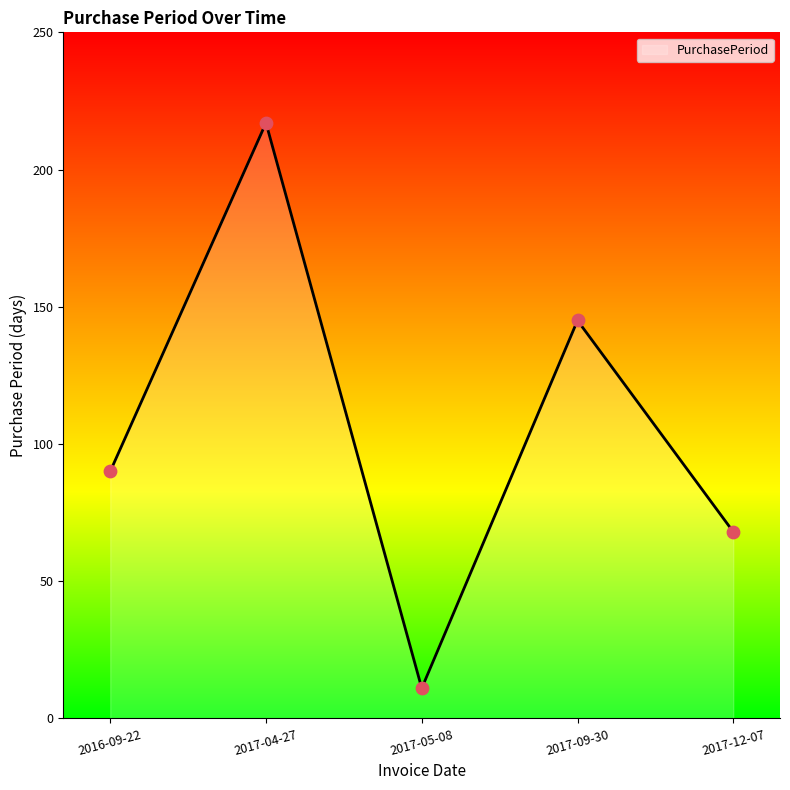

What is the change in value from 2016-09-22 to 2017-09-30?

+55